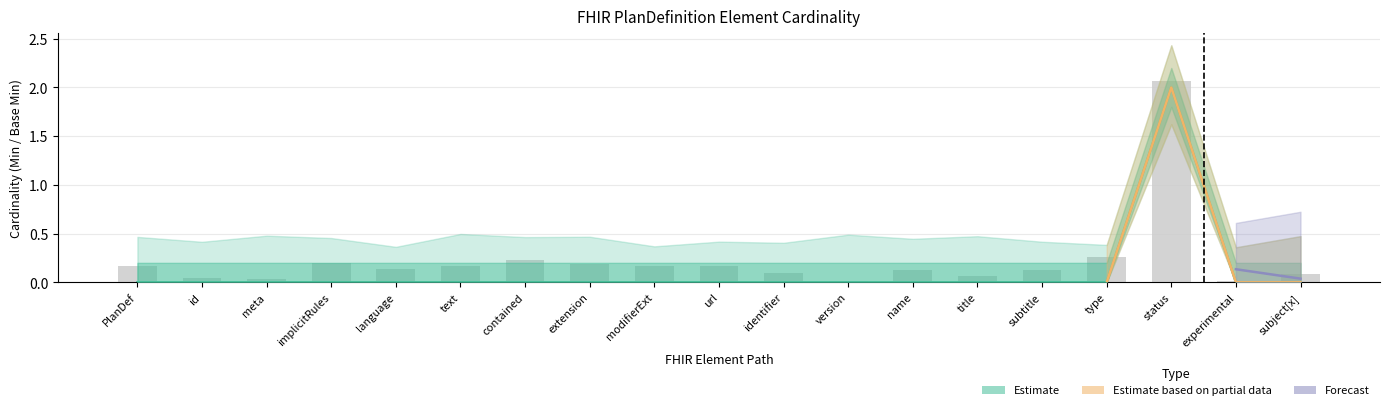

What is the maximum value shown in the chart?

2.0